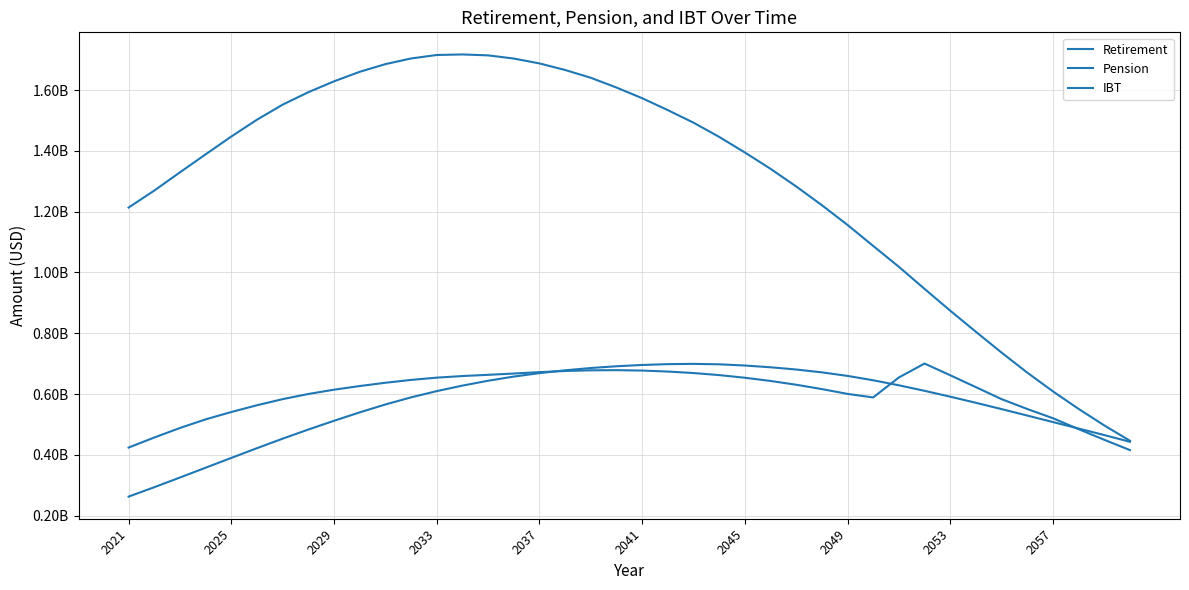

Does the chart display data point markers on the line(s)?

No